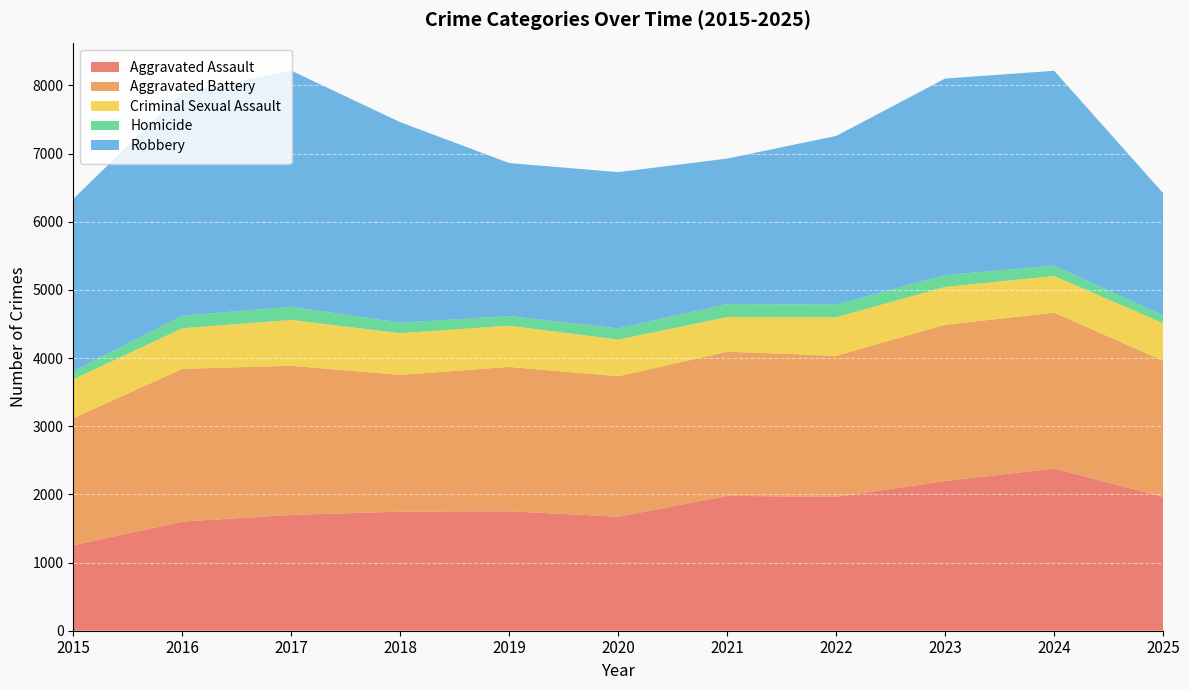

Reading left to right, list all the values displayed in this chart.

Aggravated Assault: 2015=1254	2016=1601	2017=1700	2018=1747	2019=1753	2020=1673	2021=1979	2022=1963	2023=2196	2024=2380	2025=1965
Aggravated Battery: 2015=1865	2016=2241	2017=2188	2018=2007	2019=2118	2020=2061	2021=2115	2022=2071	2023=2294	2024=2287	2025=1996
Criminal Sexual Assault: 2015=570	2016=596	2017=672	2018=612	2019=605	2020=538	2021=508	2022=565	2023=555	2024=537	2025=553
Homicide: 2015=119	2016=184	2017=194	2018=154	2019=141	2020=164	2021=190	2022=187	2023=173	2024=154	2025=114
Robbery: 2015=2528	2016=3274	2017=3464	2018=2942	2019=2245	2020=2293	2021=2136	2022=2474	2023=2884	2024=2858	2025=1793